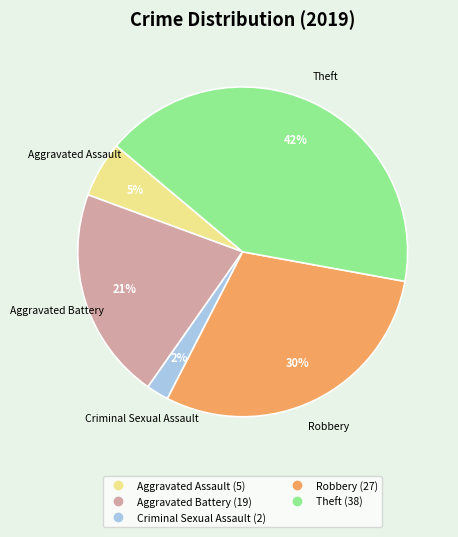

Combined, do Criminal Sexual Assault and Aggravated Battery account for over 50%?

No